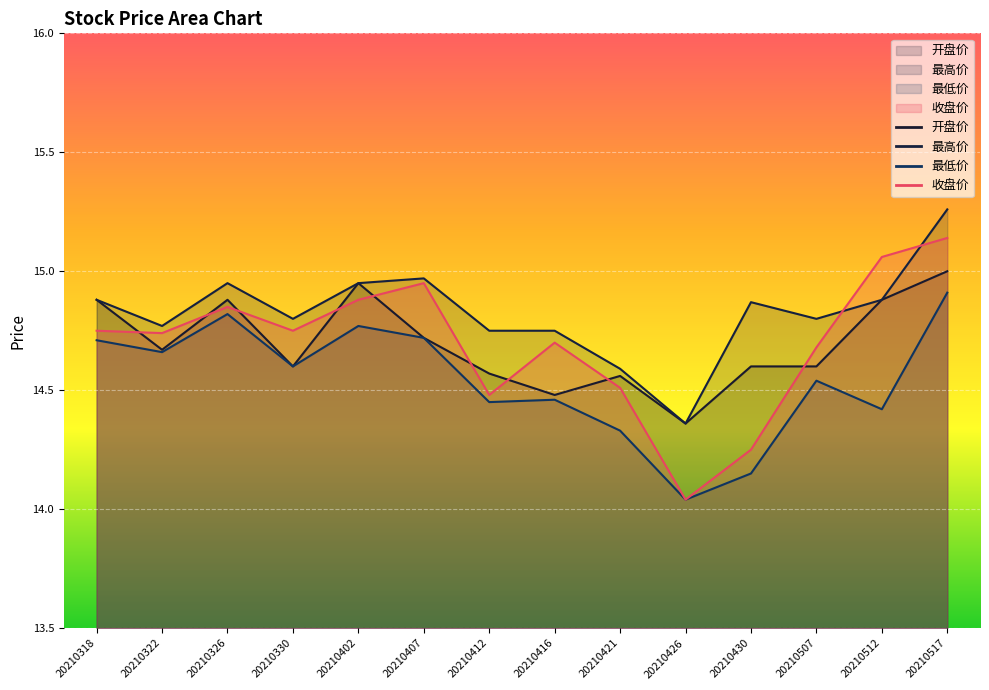

Reading left to right, what are all the values shown in this chart?

开盘价: 14.9	14.7	14.9	14.6	14.9	14.7	14.6	14.5	14.6	14.4	14.6	14.6	14.9	15.0
最高价: 14.9	14.8	14.9	14.8	14.9	15.0	14.8	14.8	14.6	14.4	14.9	14.8	14.9	15.3
最低价: 14.7	14.7	14.8	14.6	14.8	14.7	14.4	14.5	14.3	14.0	14.2	14.5	14.4	14.9
收盘价: 14.8	14.7	14.8	14.8	14.9	14.9	14.5	14.7	14.5	14.0	14.2	14.7	15.1	15.1